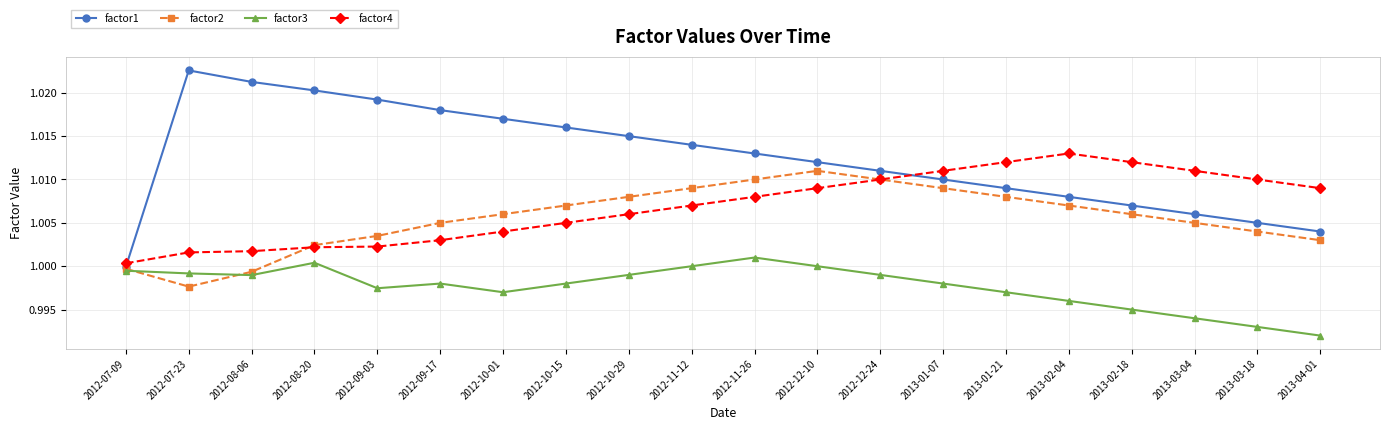

Which series has the largest range (max minus min)?

factor1